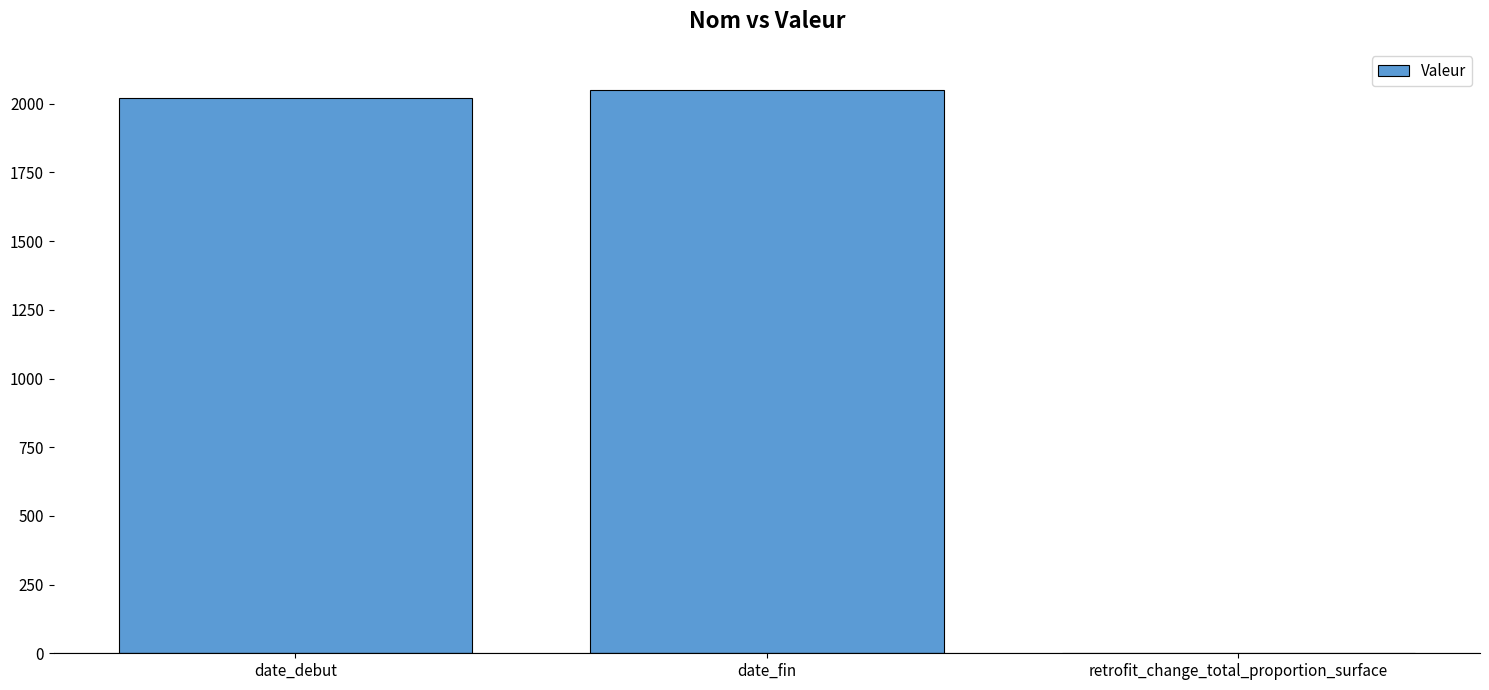

Which has a higher value, date_fin or retrofit_change_total_proportion_surface?

date_fin